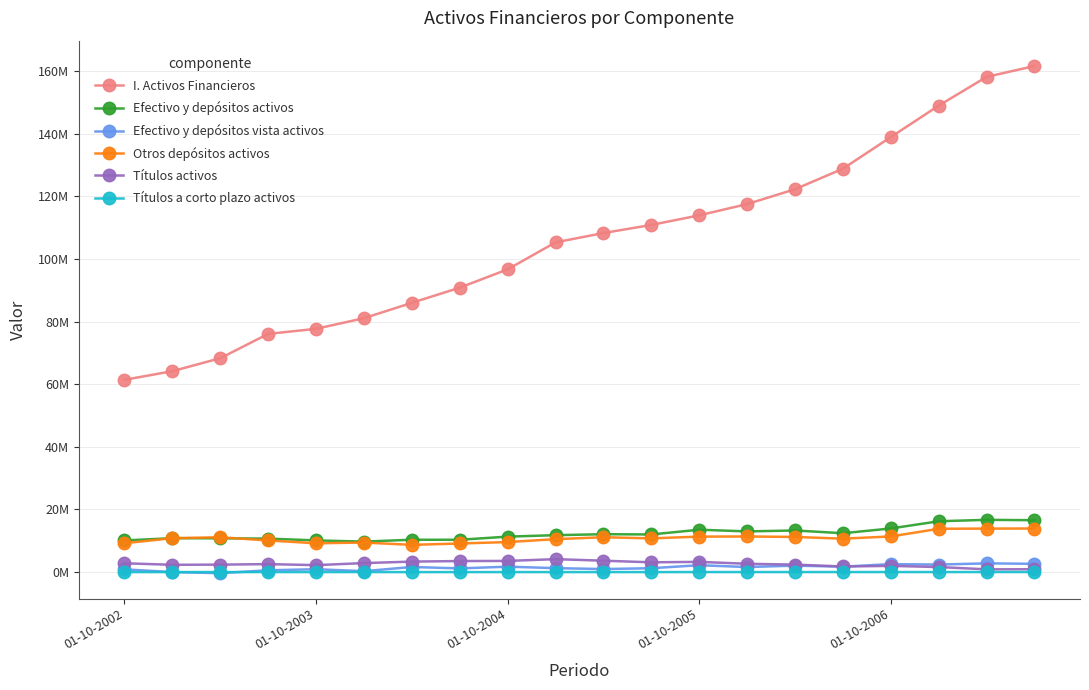

What is the difference between the second highest and second lowest values in the I. Activos Financieros series?

93998802